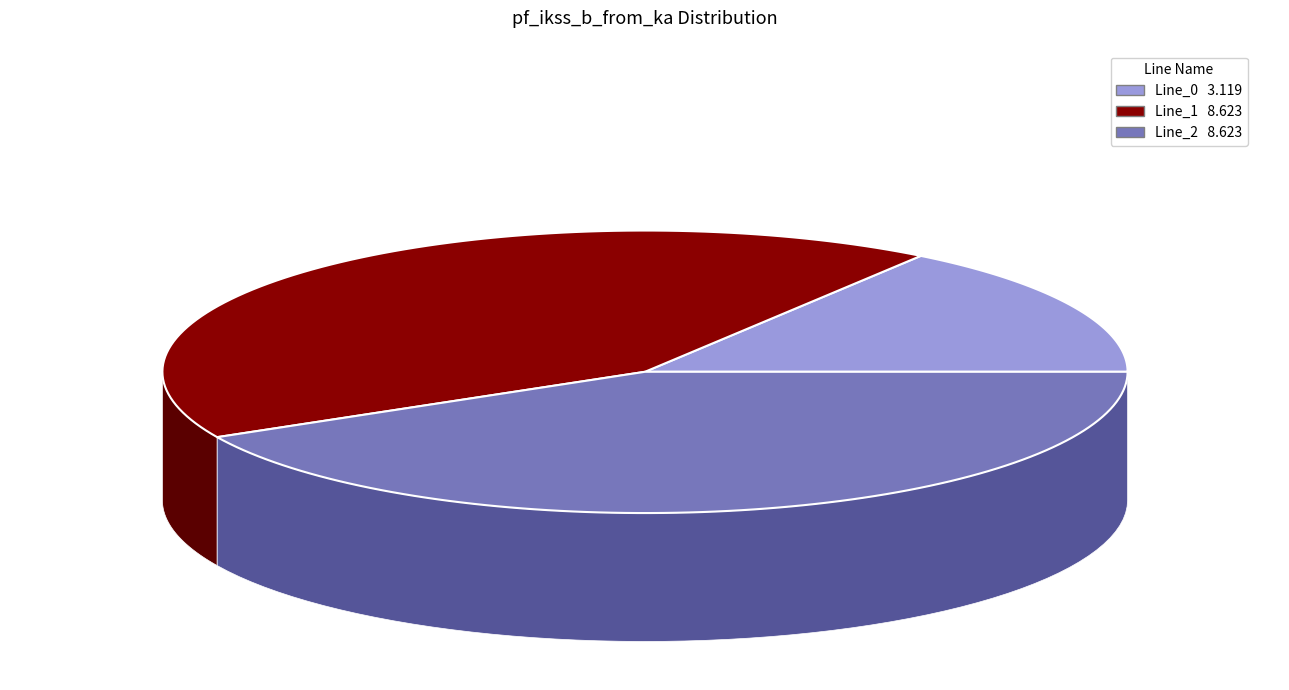

What percentage is the Line_0 slice, to the nearest percent?

15%